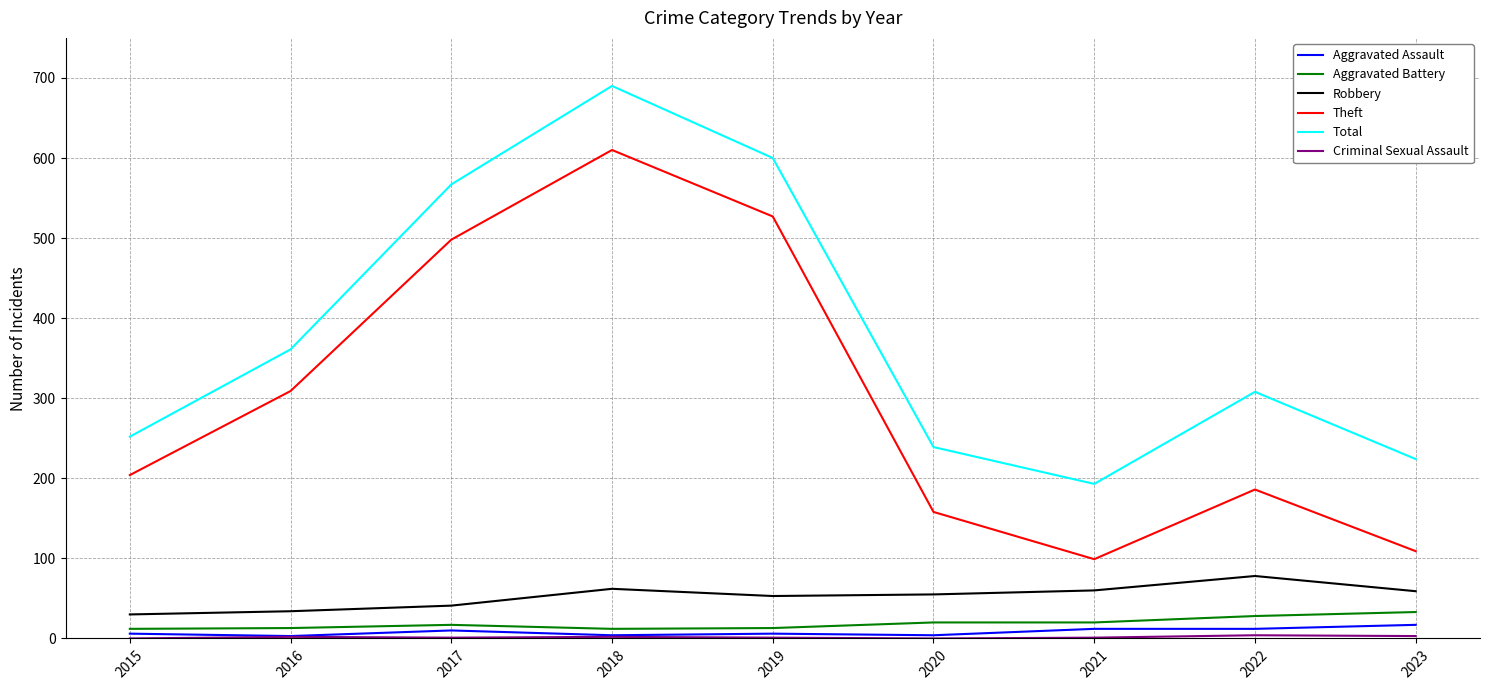

What is the maximum value shown in the chart?

690